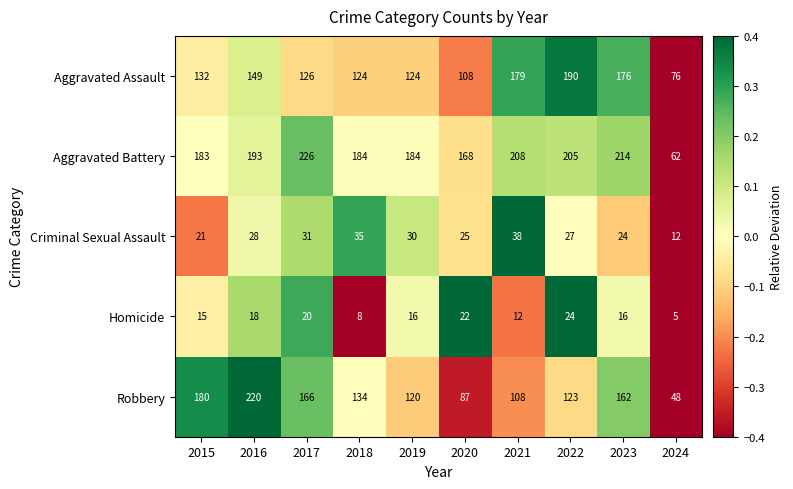

List the labels in order of Criminal Sexual Assault value, largest first.

2021, 2018, 2017, 2019, 2016, 2022, 2020, 2023, 2015, 2024